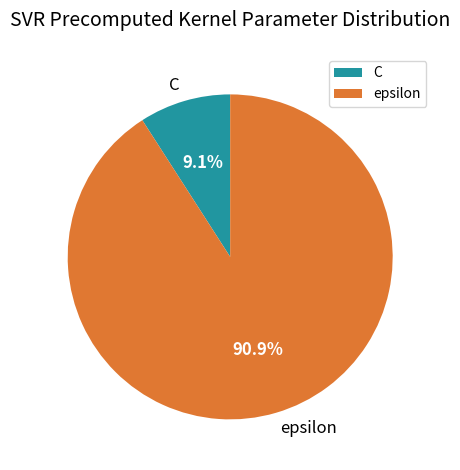

To the nearest percent, what is the difference between the C and epsilon slice percentages?

82%